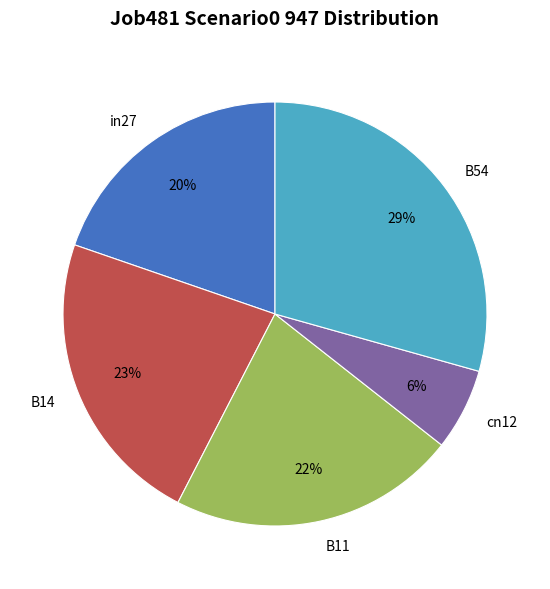

Do cn12 and B11 together represent more than half of the pie?

No